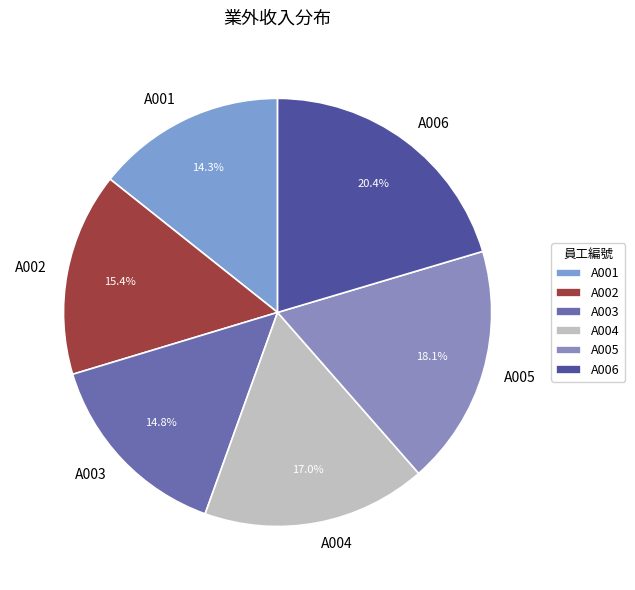

What is the total percentage of A004 and A006?

37.4%